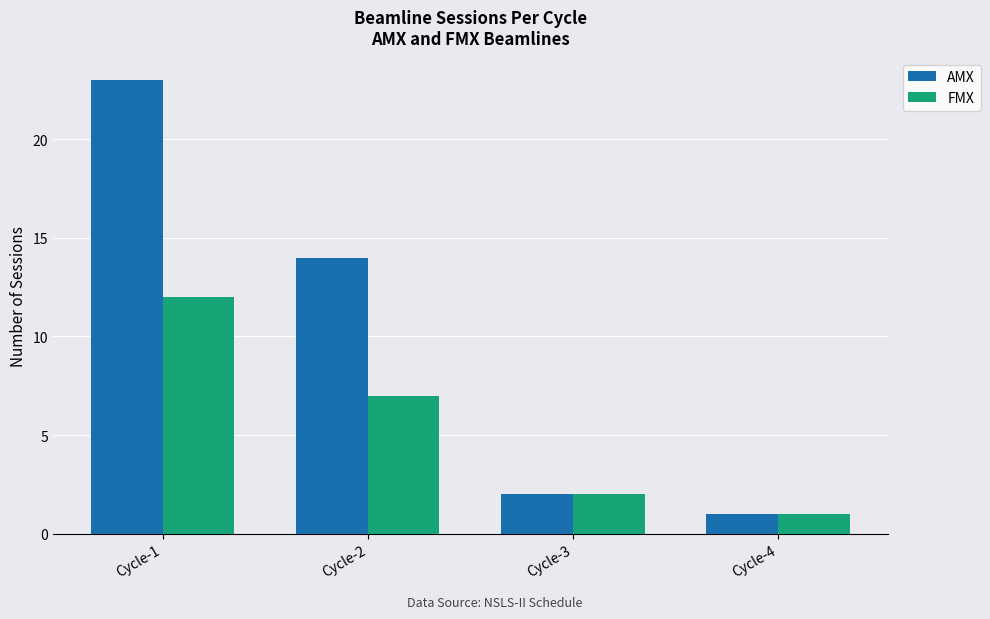

Rank the categories by FMX value from lowest to highest.

Cycle-4, Cycle-3, Cycle-2, Cycle-1